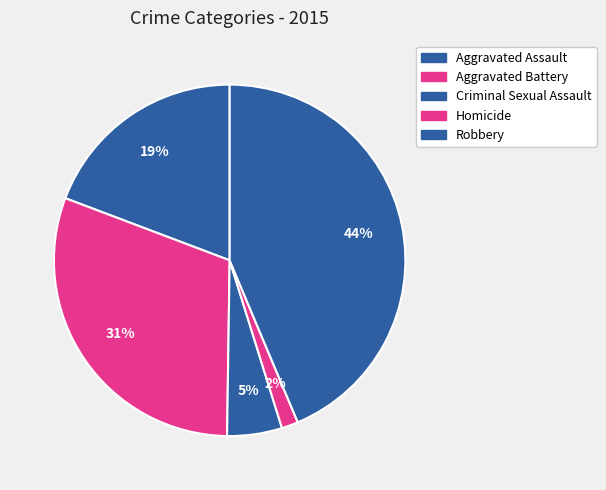

Does Aggravated Assault represent more than half of the total?

No